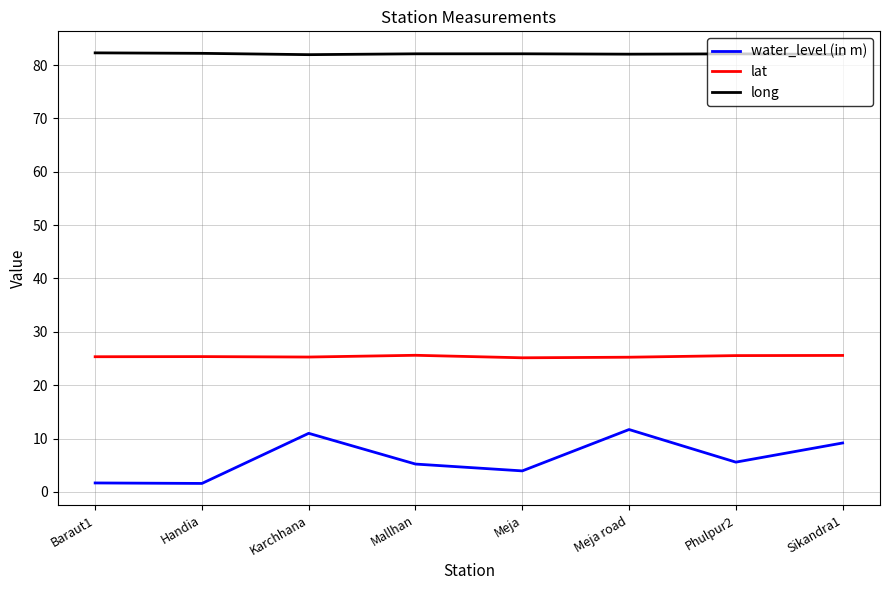

What is the spread (max minus min) of values at Sikandra1?

72.8